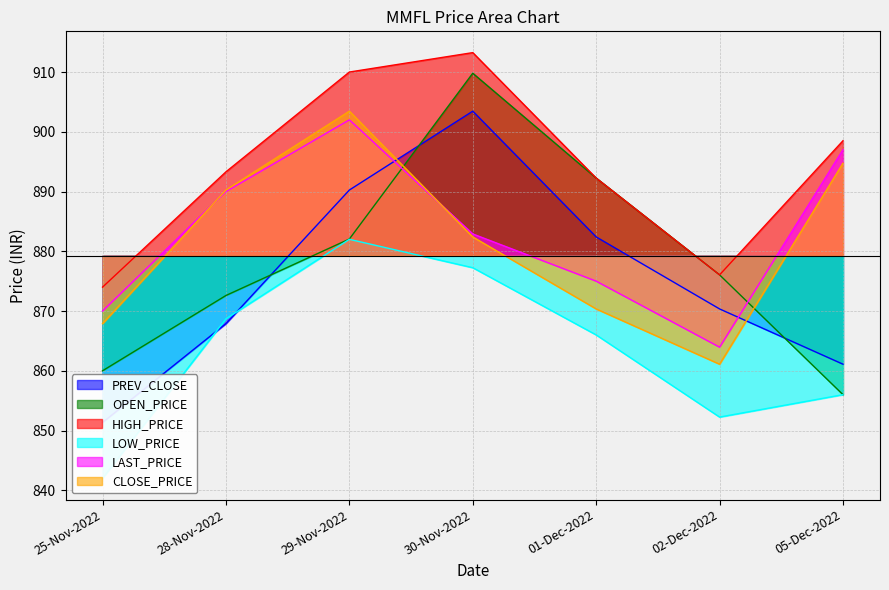

Reading right to left, list all the values displayed in this chart.

PREV_CLOSE: 861.1	870.4	882.4	903.5	890.2	867.9	851.4
OPEN_PRICE: 856.0	876.0	892.2	909.8	882.0	872.6	860.0
HIGH_PRICE: 898.5	876.0	892.2	913.2	910.0	893.3	874.0
LOW_PRICE: 856.0	852.2	866.0	877.2	882.0	868.7	842.0
LAST_PRICE: 897.0	864.0	875.0	882.9	902.0	890.0	870.0
CLOSE_PRICE: 894.8	861.1	870.4	882.4	903.5	890.2	867.9